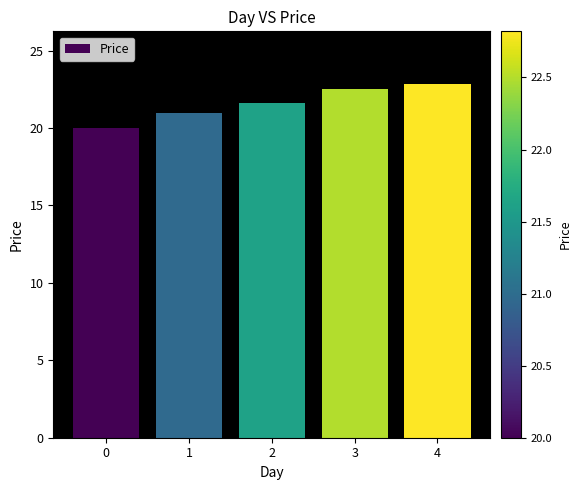

Reading right to left, extract all data points from this chart.

4=22.8	3=22.5	2=21.6	1=21.0	0=20.0